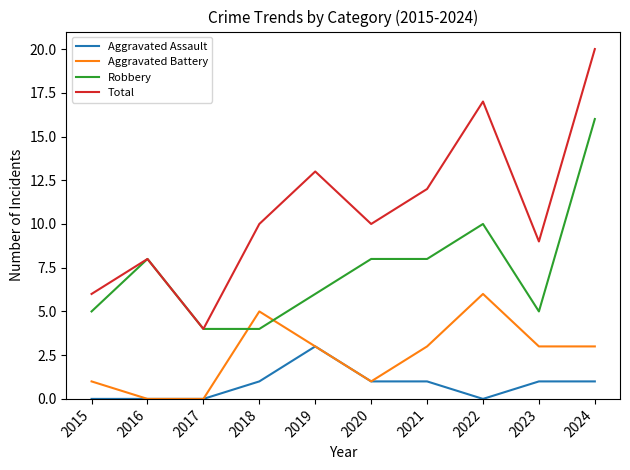

What is the minimum value for Robbery?

4